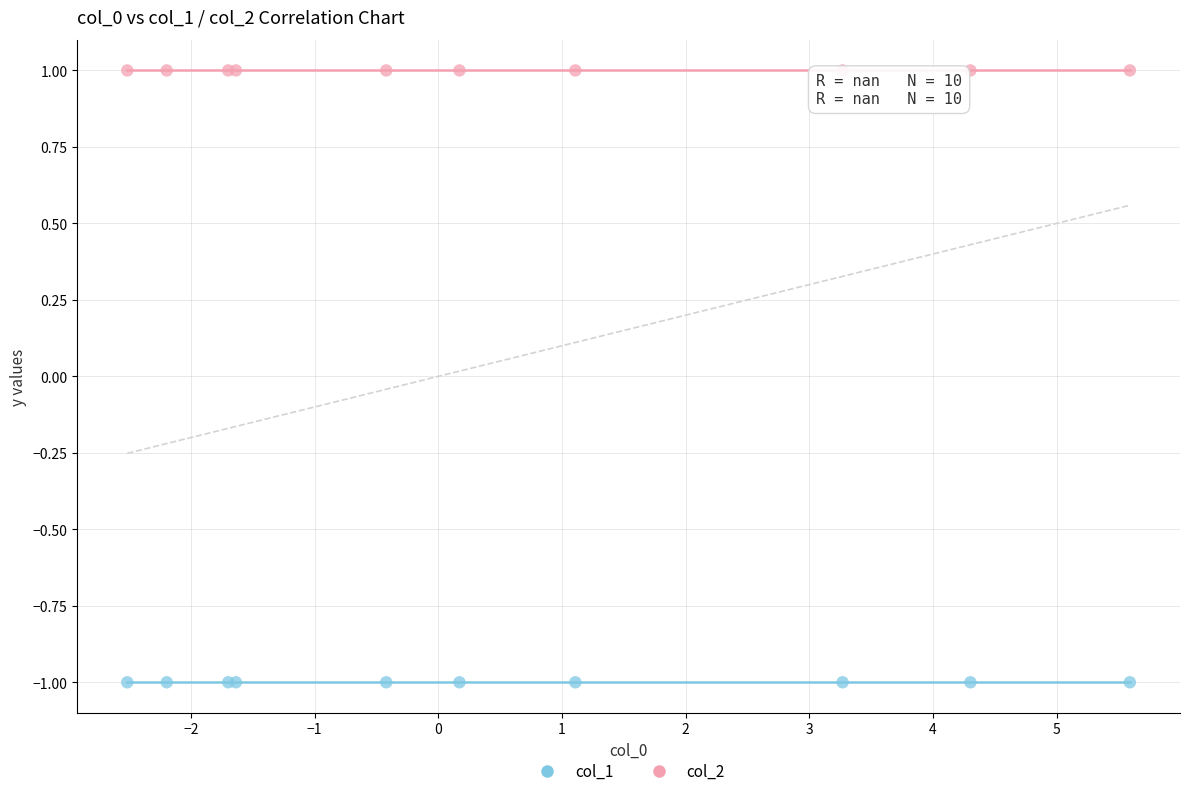

What are all the series names shown in the legend?

col_1, col_2